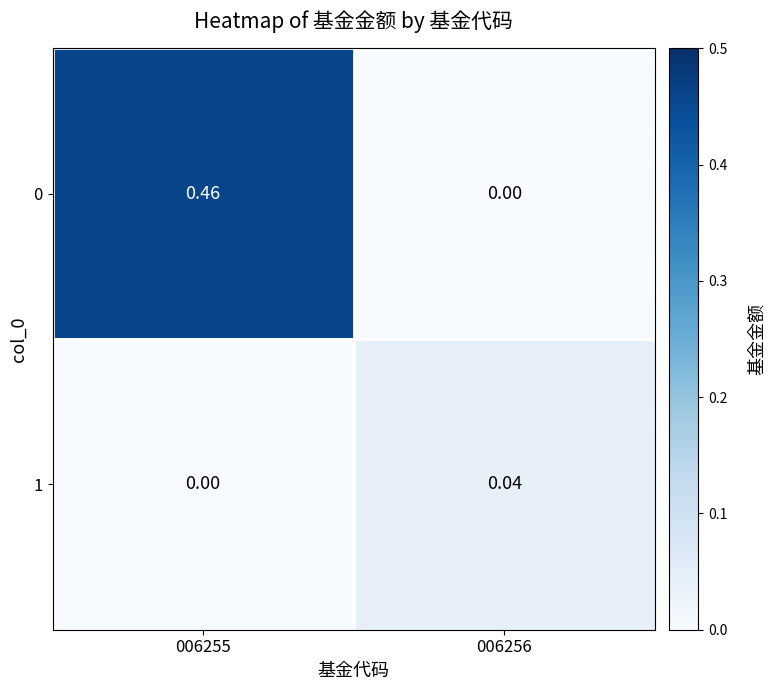

At how many categories does at least one series exceed 0?

2